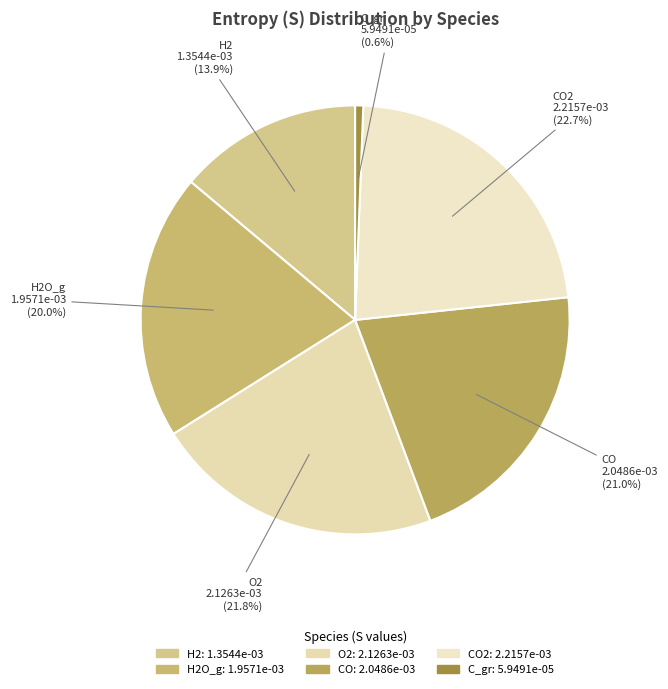

How many segments does this pie chart have?

6